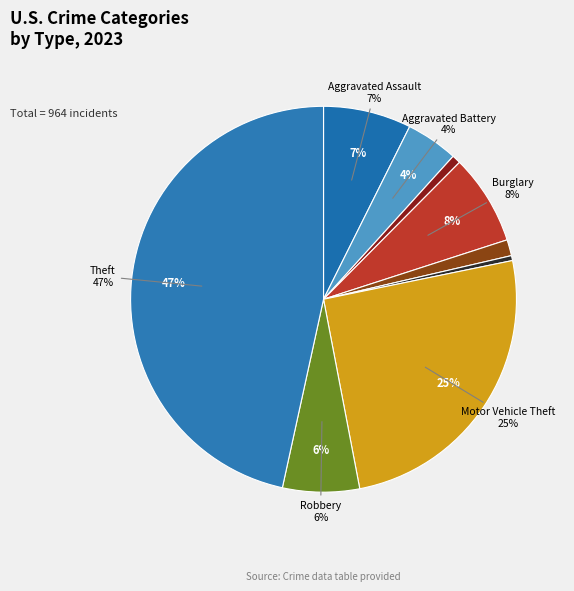

To the nearest percent, what is the difference between the largest and smallest slice percentages?

46%